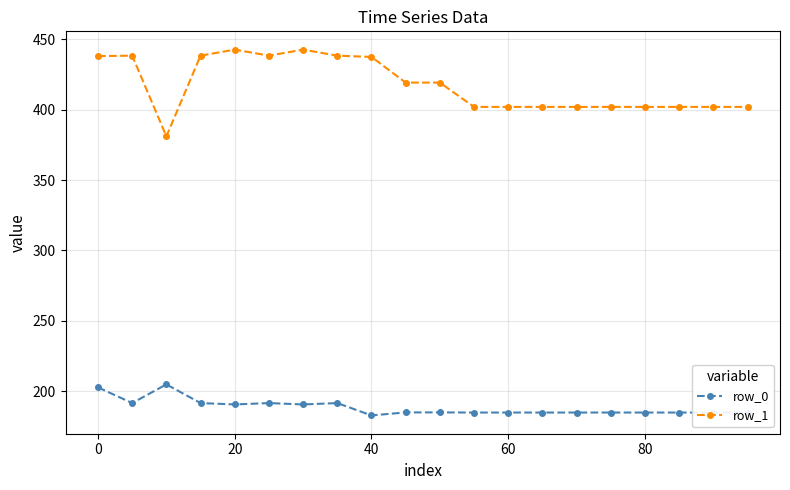

What is the minimum value for row_0?

182.7